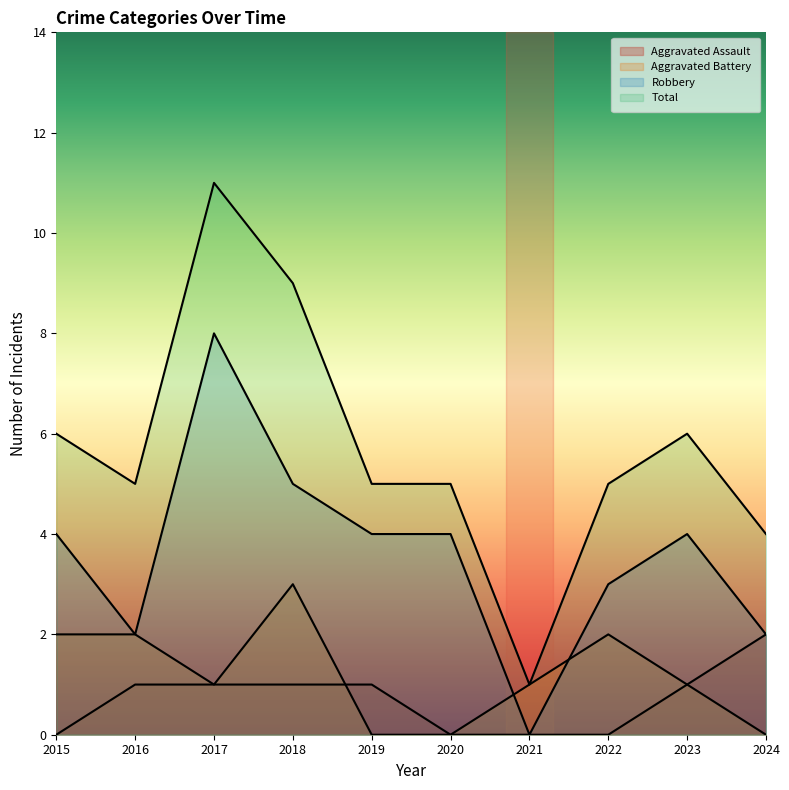

Is it true that Aggravated Assault equals 0 at 2022?

True